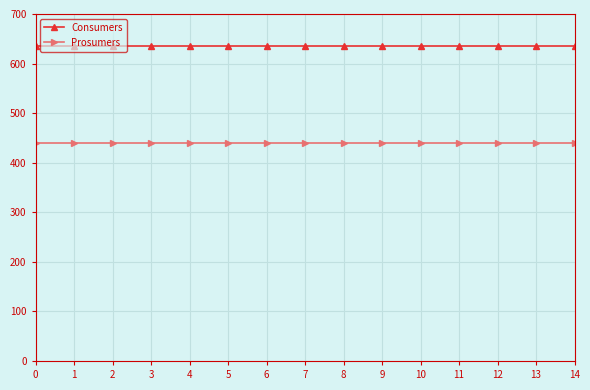

Is it true that Prosumers equals 267 at 4?

False